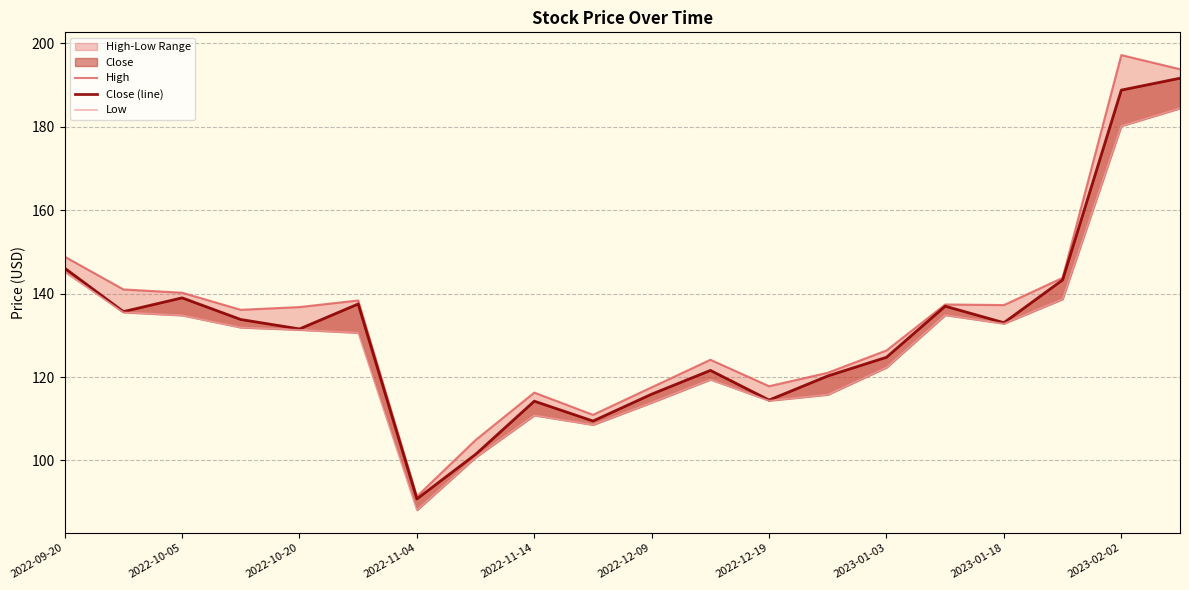

The value of Close (line) at 2022-10-05 is 185.3. True or false?

False